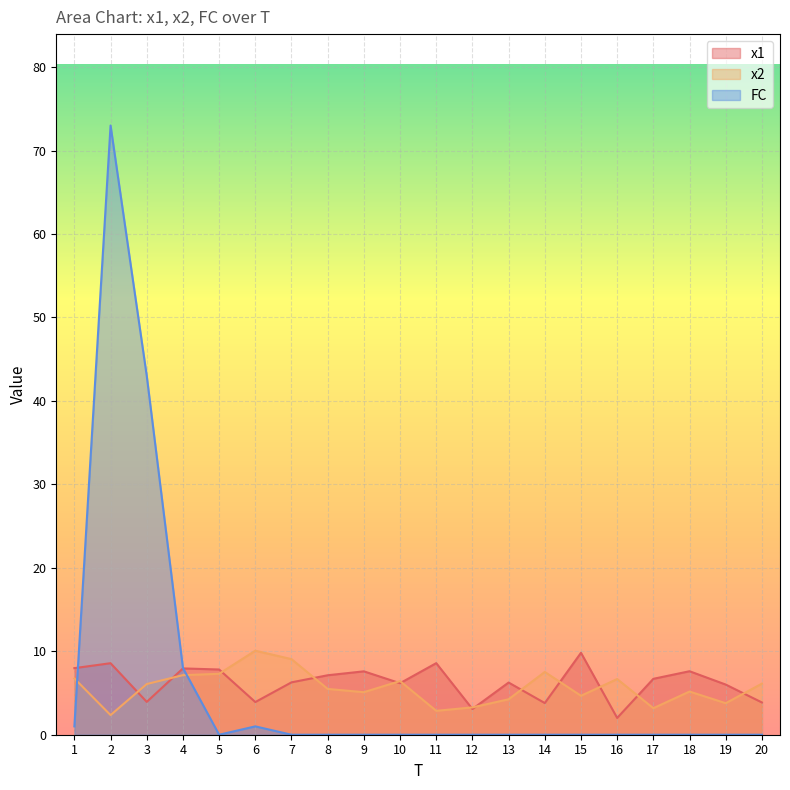

How many data points in x2 are less than 6?

10